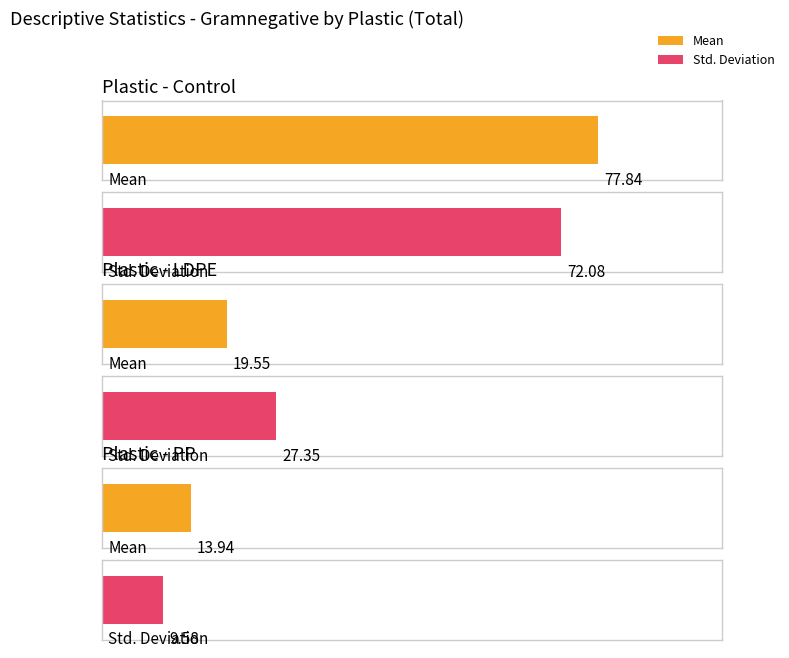

What is the difference between the maximum and minimum values in the Mean series?

63.9